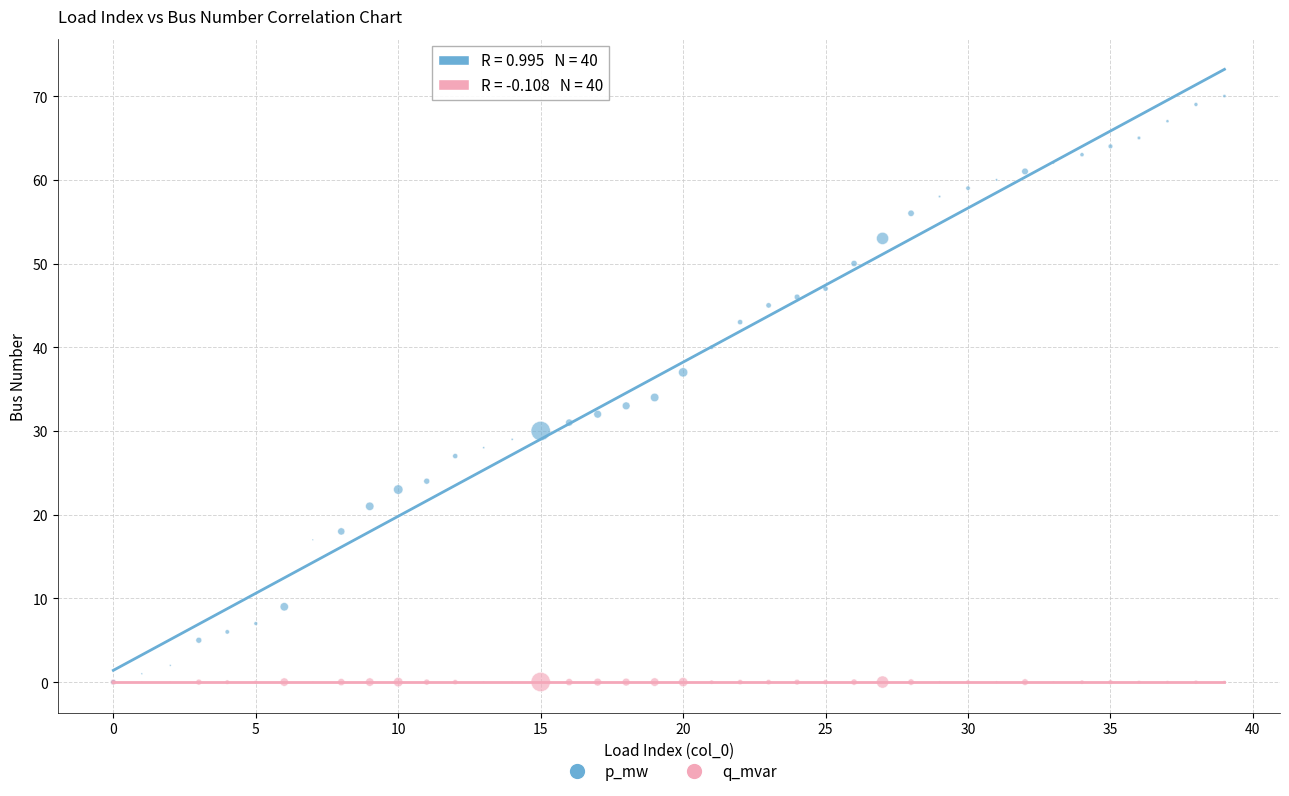

Which series contains the highest Y value?

p_mw